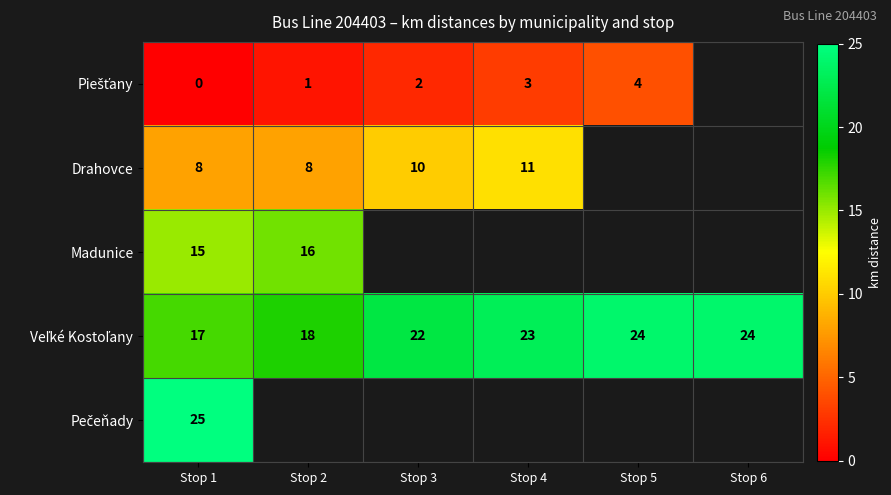

Which label corresponds to the smallest value in the chart?

Stop 1